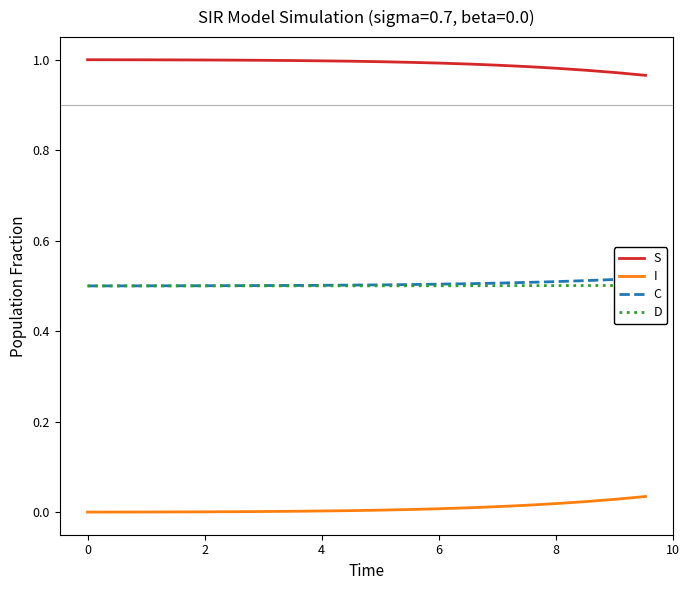

True or false: S and I intersect in this chart.

False